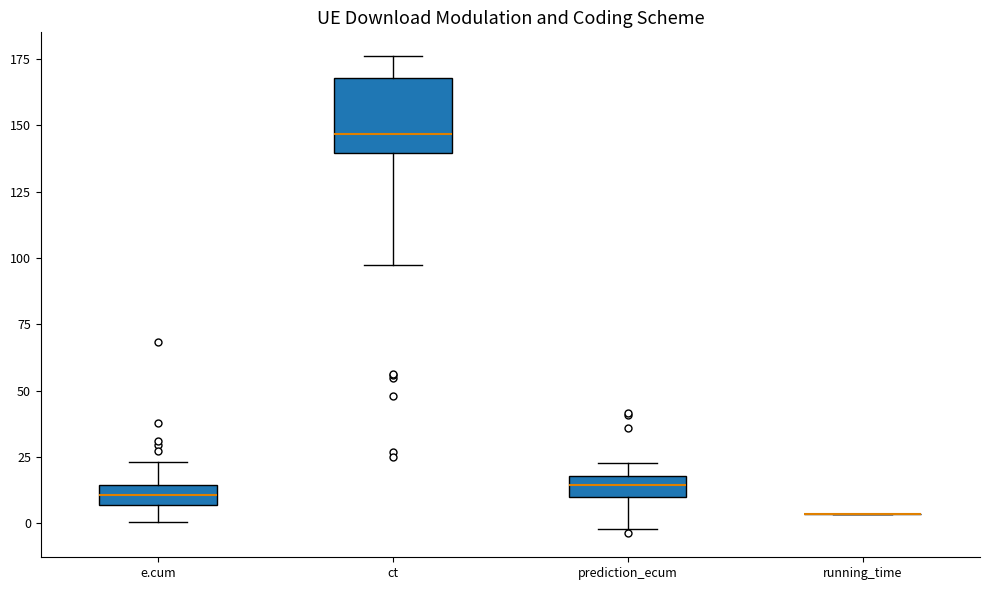

Comparing the boxes themselves (not the whiskers), which one is the tallest?

ct